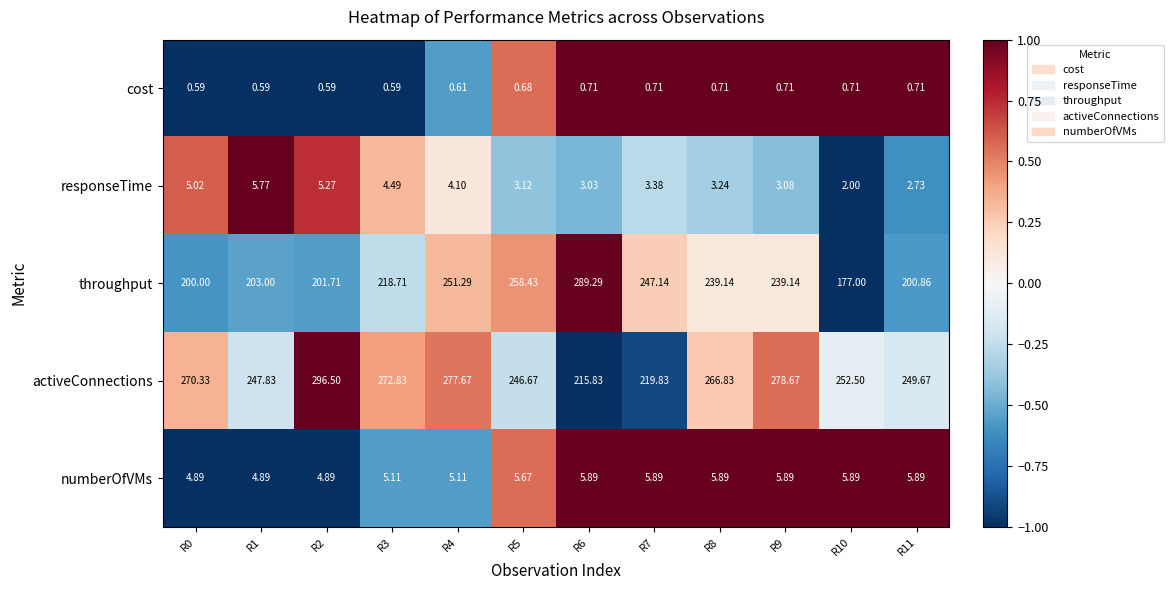

List the series in order of their peak value, highest first.

activeConnections, throughput, numberOfVMs, responseTime, cost